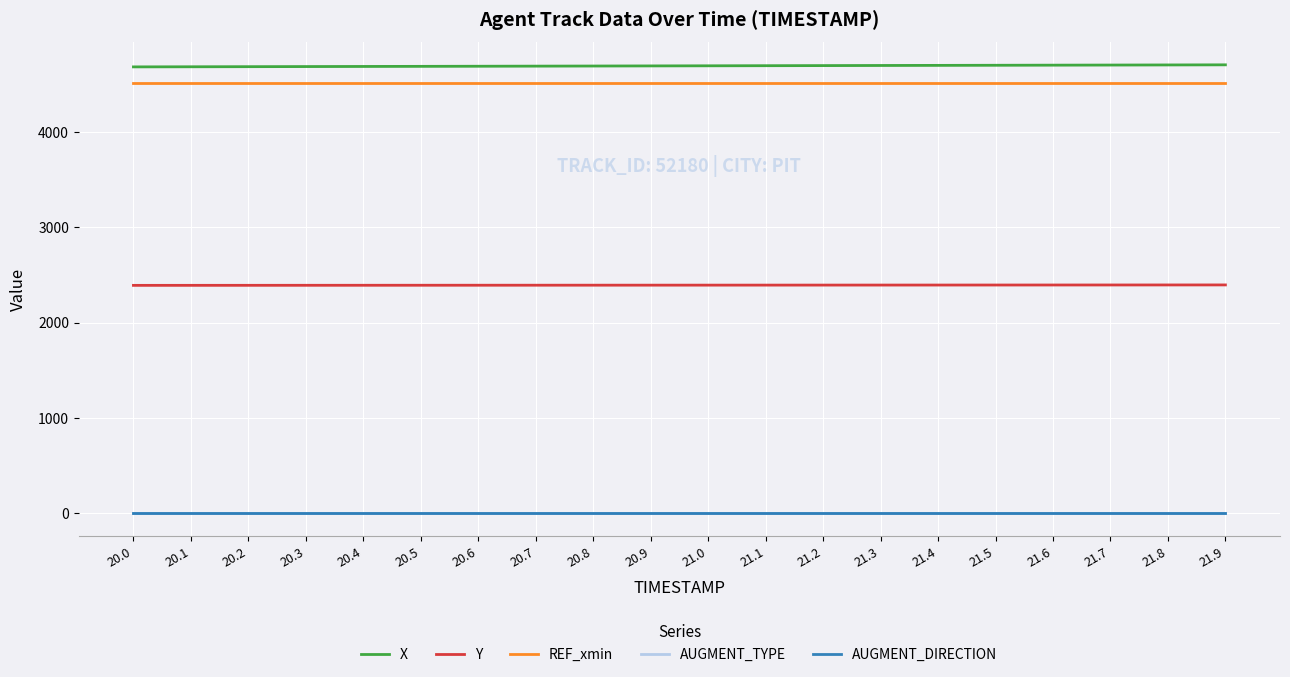

True or false: REF_xmin and Y cross at least once.

False